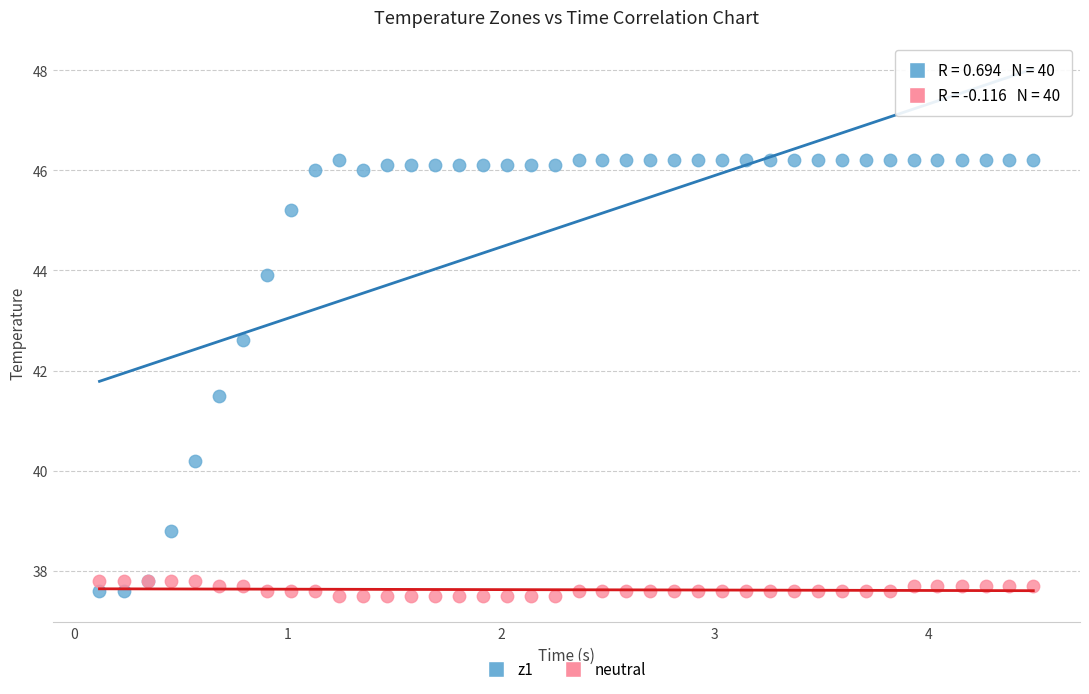

Which series has the largest Y range (max minus min)?

z1